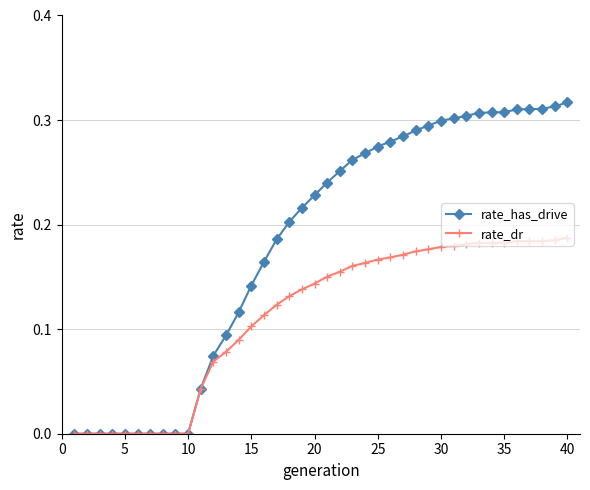

Which series has the widest spread of values?

rate_has_drive